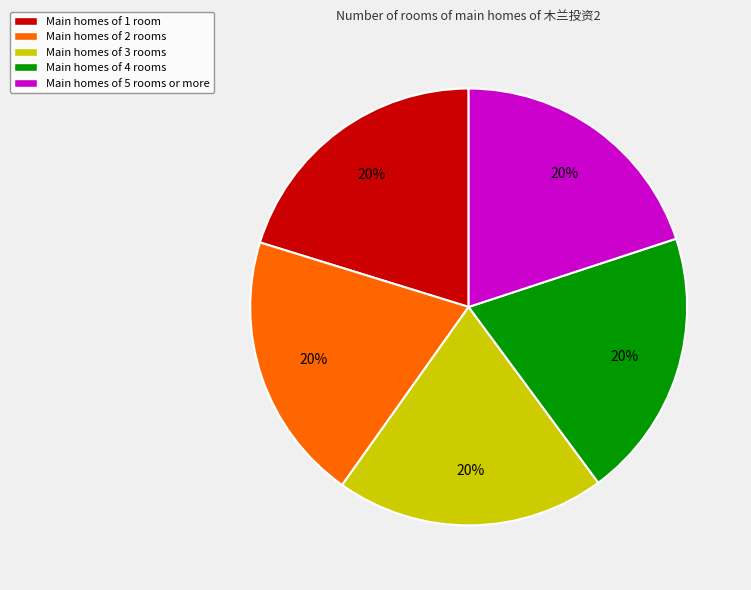

What is the ratio of the value at Main homes of 4 rooms to the value at Main homes of 5 rooms or more?

1.0